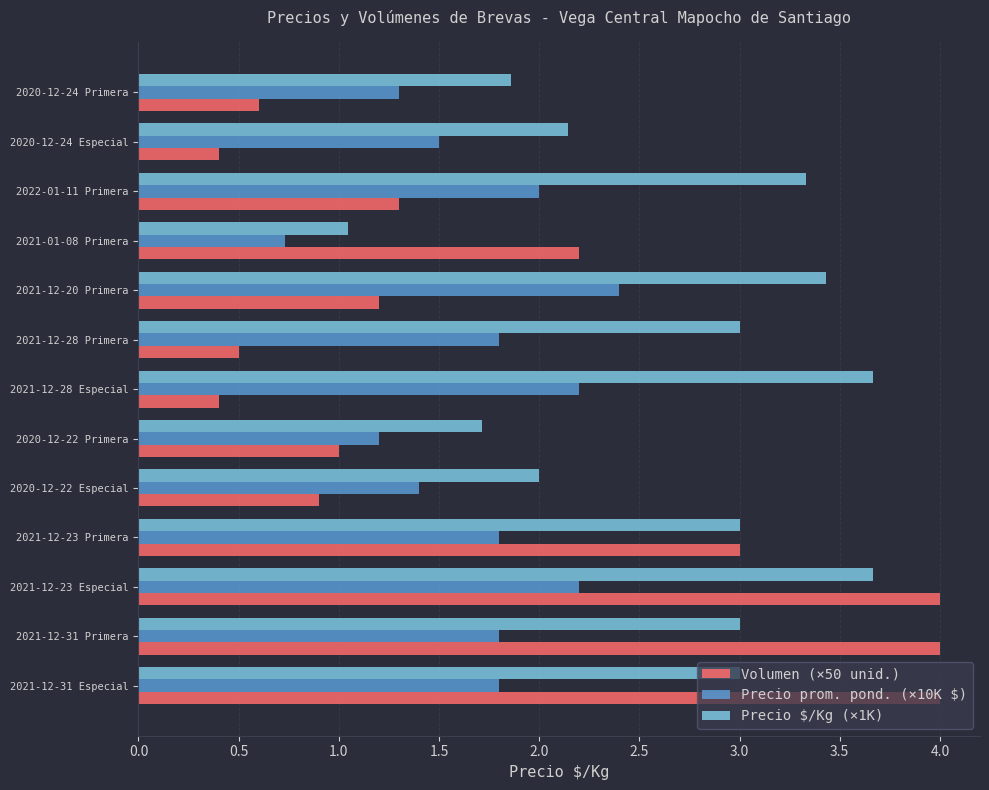

The Volumen (×50 unid.) series shows 1.5 at 2020-12-22 Primera. True or false?

False